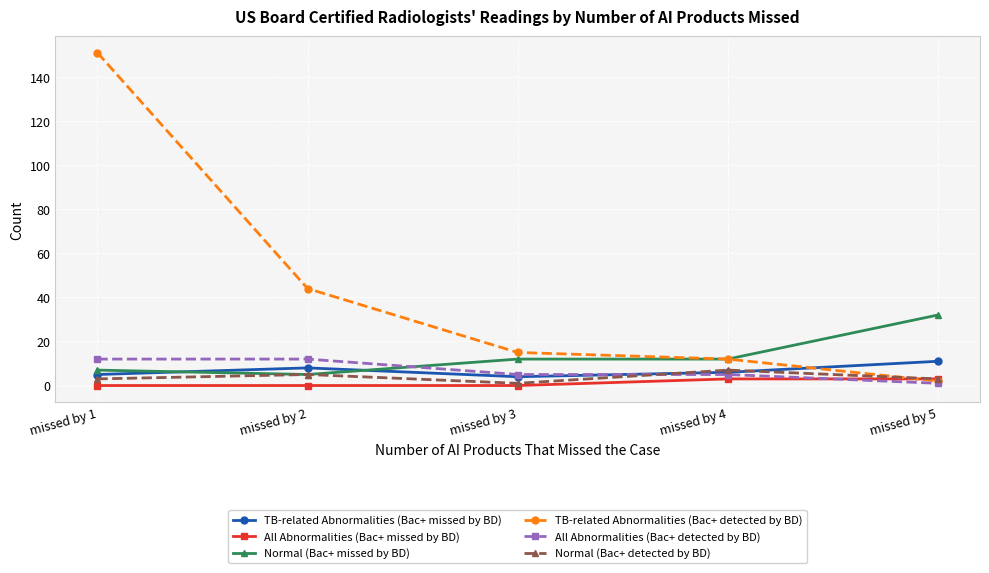

The value of TB-related Abnormalities (Bac+ missed by BD) at missed by 3 is 4. True or false?

True